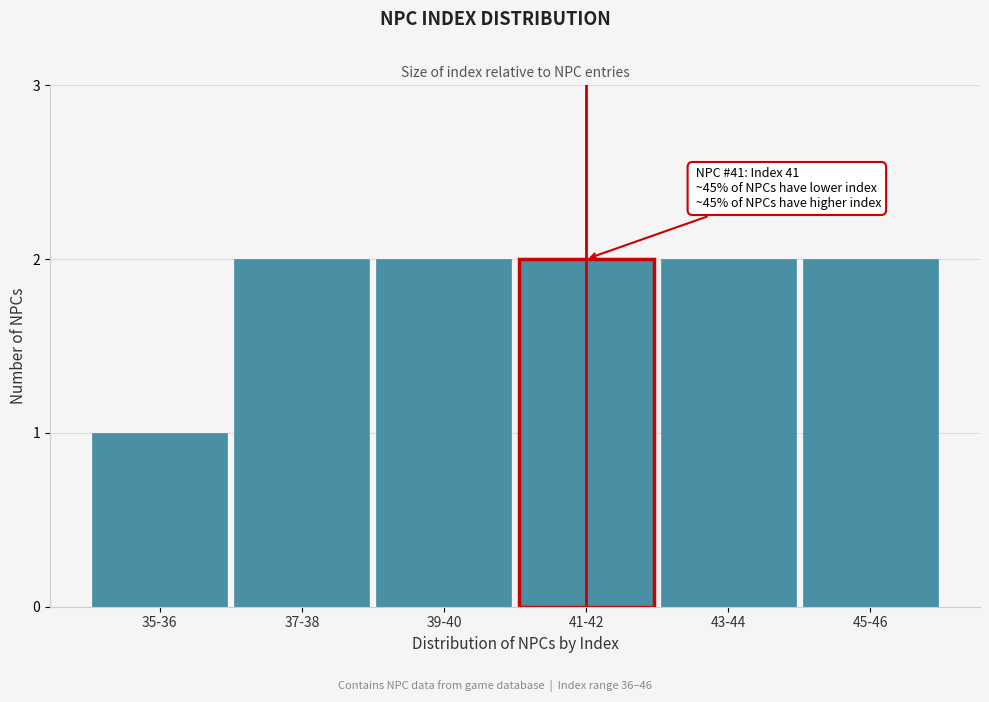

Reading left to right, transcribe all the data shown in this chart.

35-36=1	37-38=2	39-40=2	41-42=2	43-44=2	45-46=2